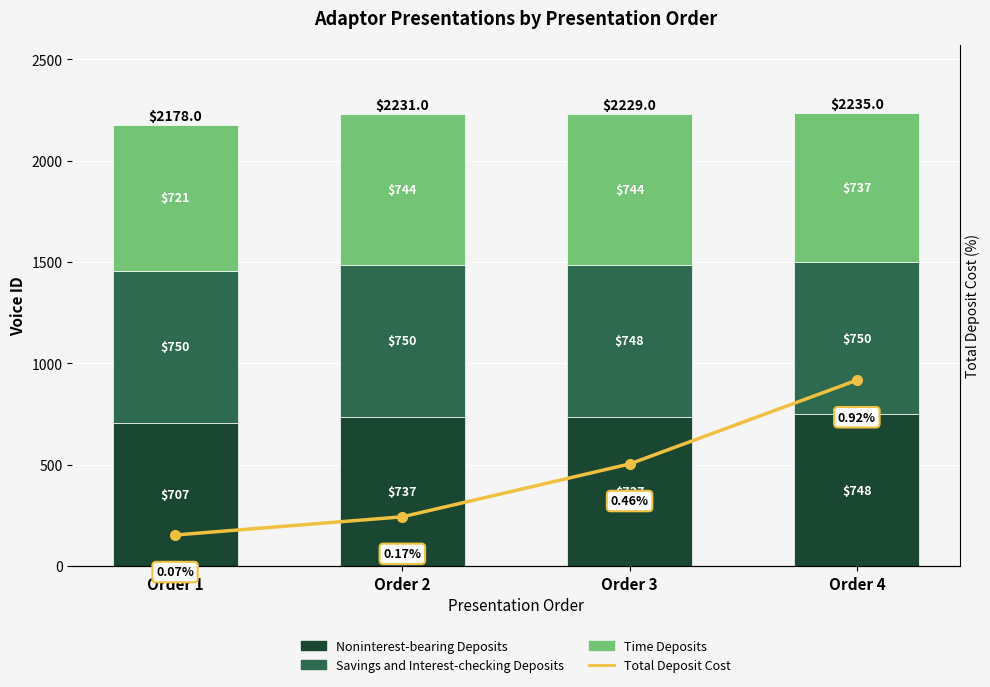

At which category does the chart reach its peak across all series?

Order 1